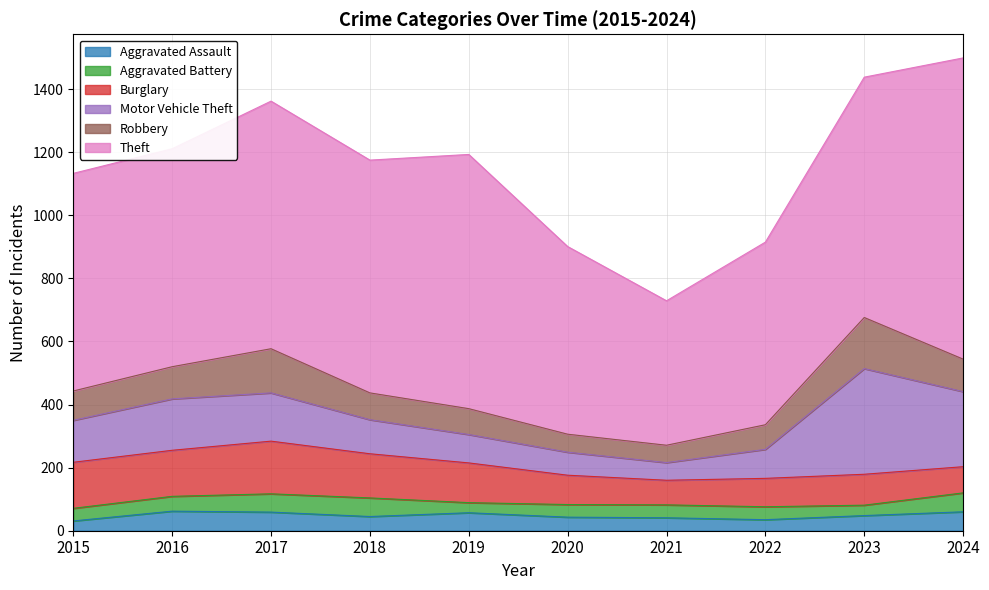

What is the minimum value for Motor Vehicle Theft?

56